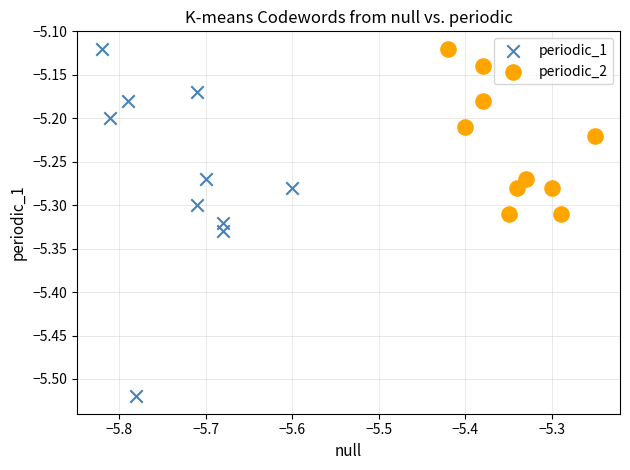

Which series has the widest spread of Y values?

periodic_1